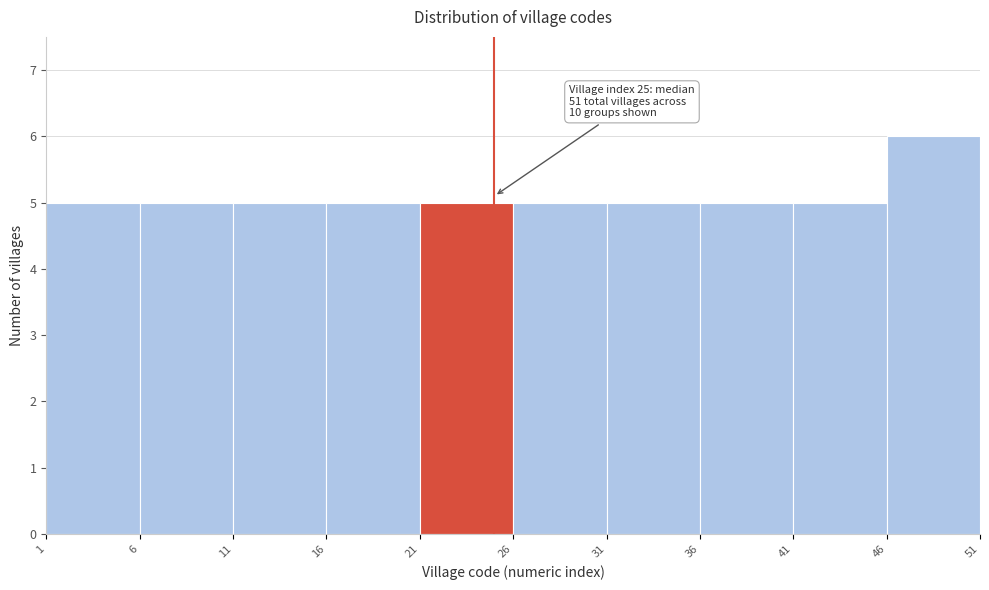

Over which range of the x-axis is the bar tallest?

46 to 51